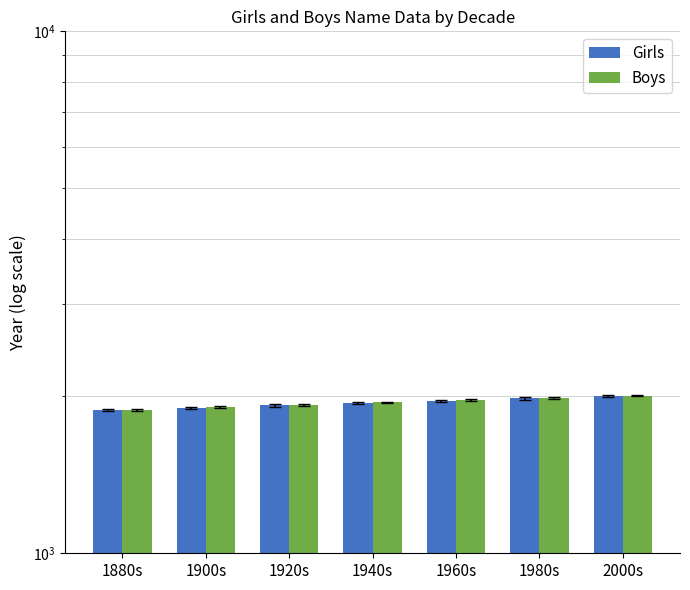

Count the Girls values in the range 1900 to 1980.

5